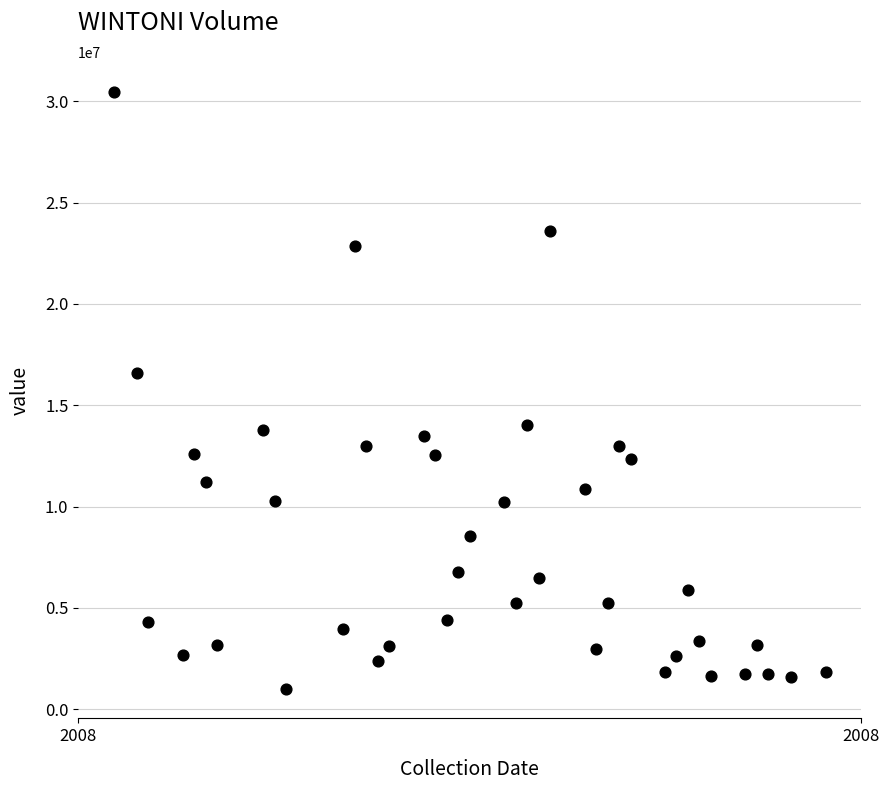

What is the range of X values (max minus min)?

62